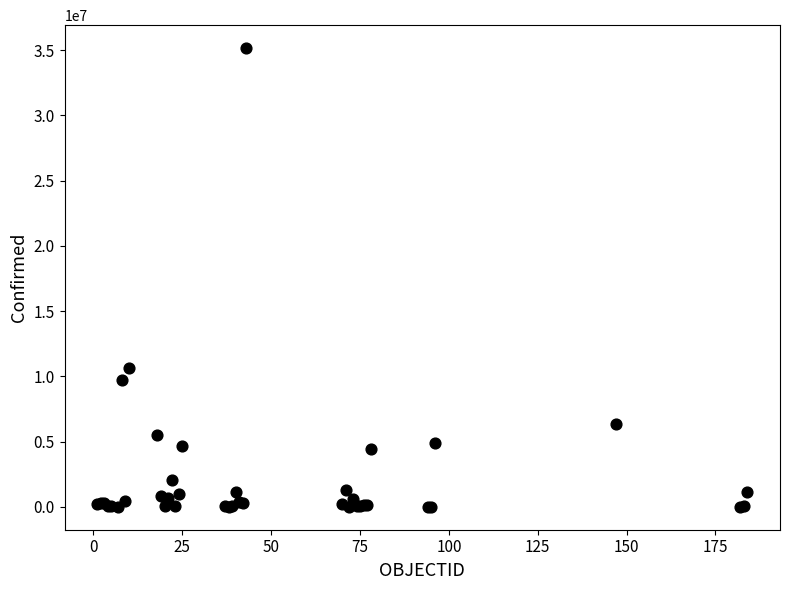

What Y value in the scatter plot is closest to 17578572?

10646596